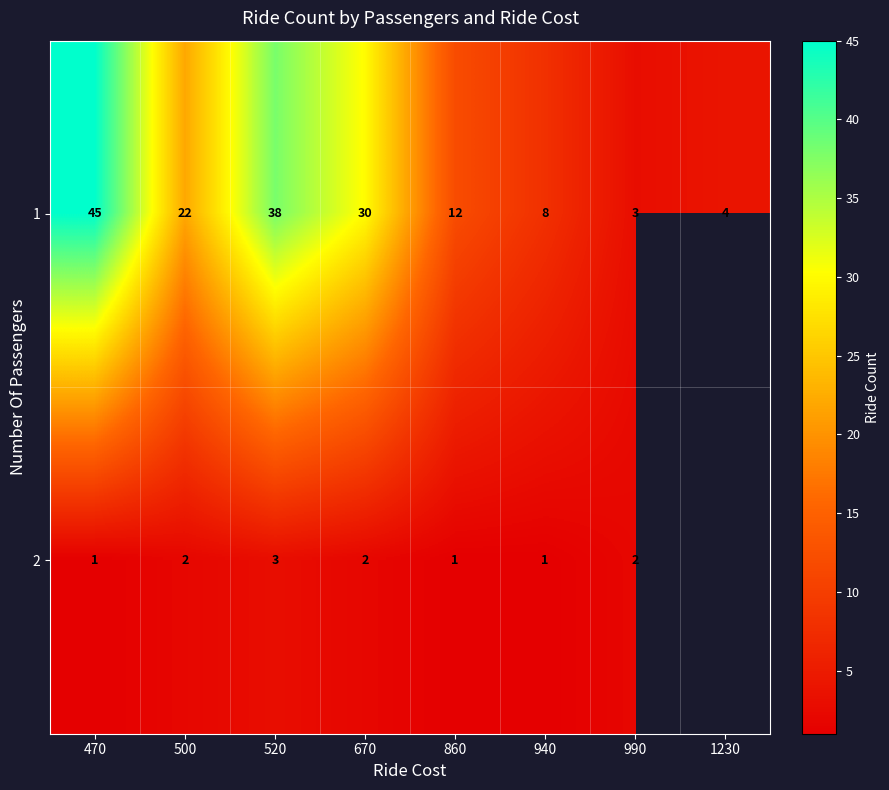

Where does the 1 series first go above 22?

470